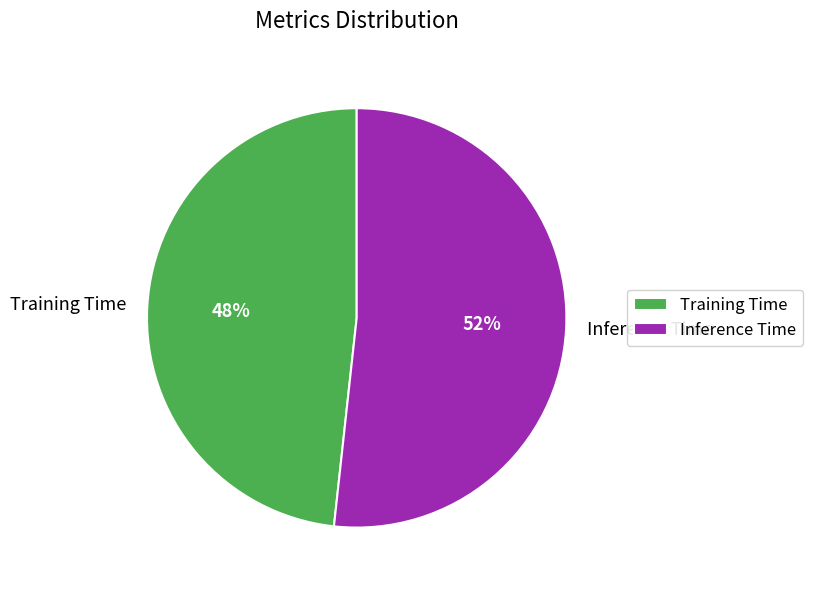

The Training Time slice represents 48% of the pie. True or false?

True